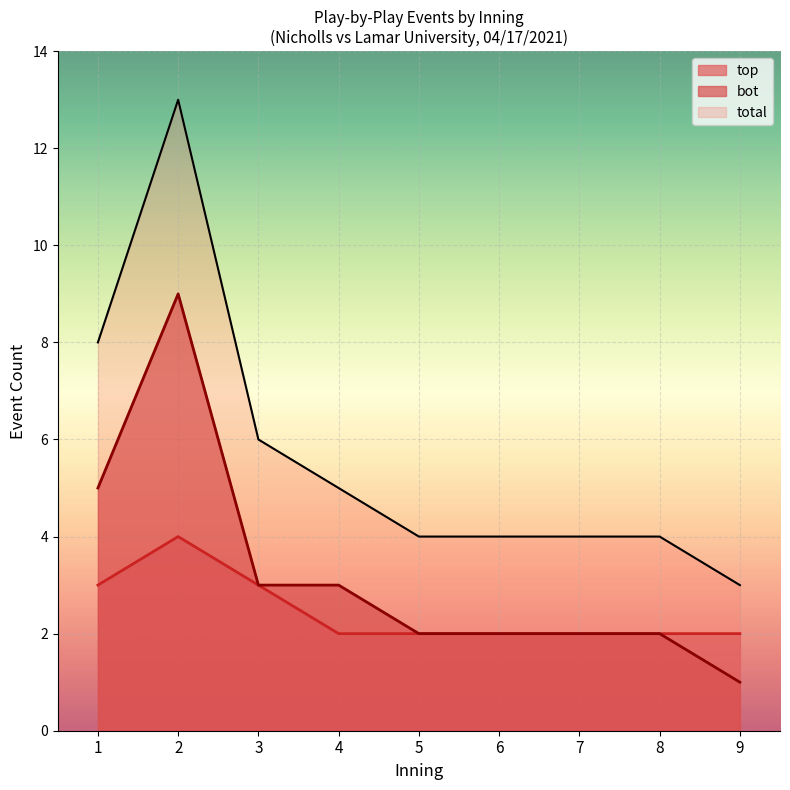

Which series has the largest total across all categories?

total